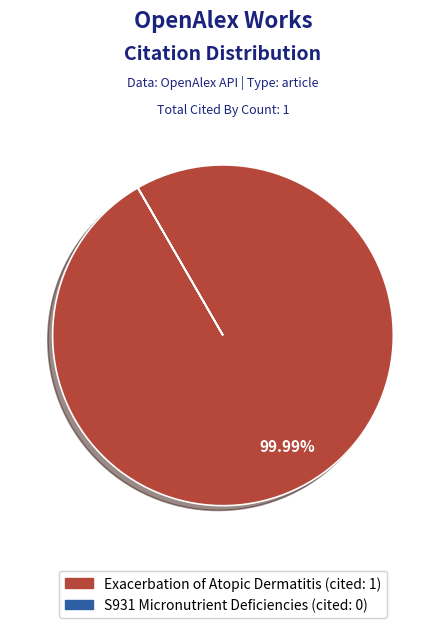

Is there any slice that represents more than half of the pie?

Yes